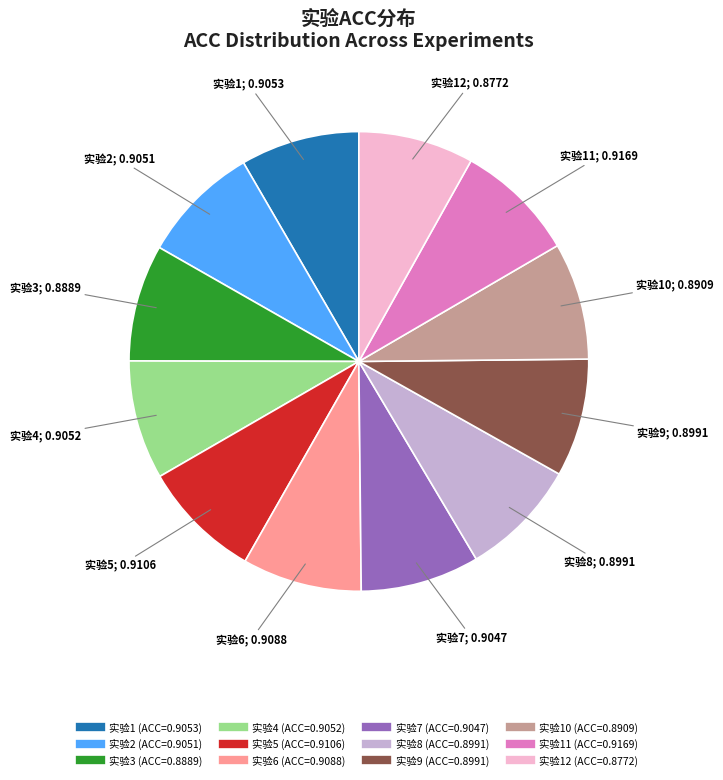

Is there any slice that represents more than half of the pie?

No